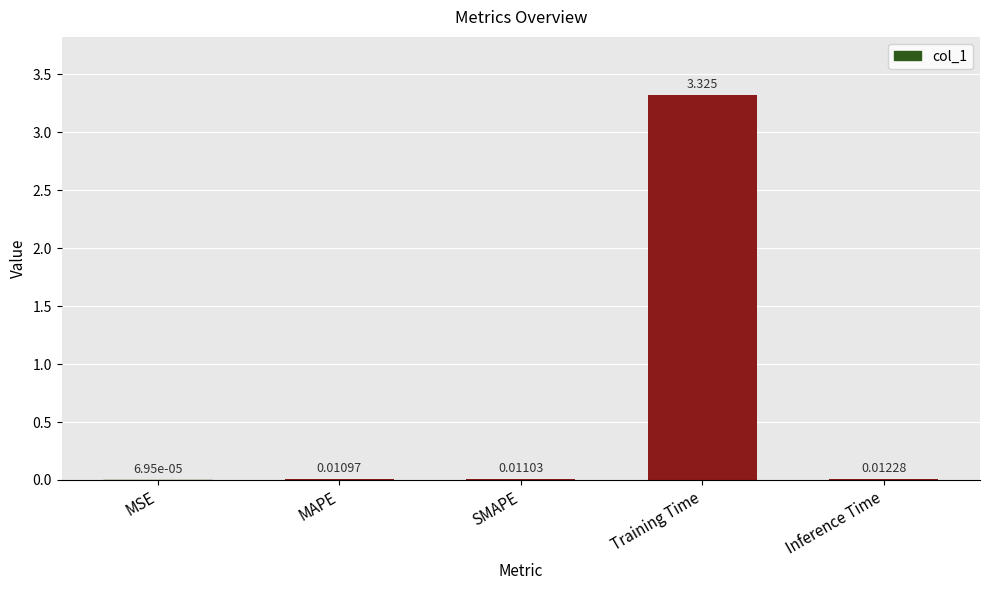

Which label corresponds to the largest value in the chart?

Training Time